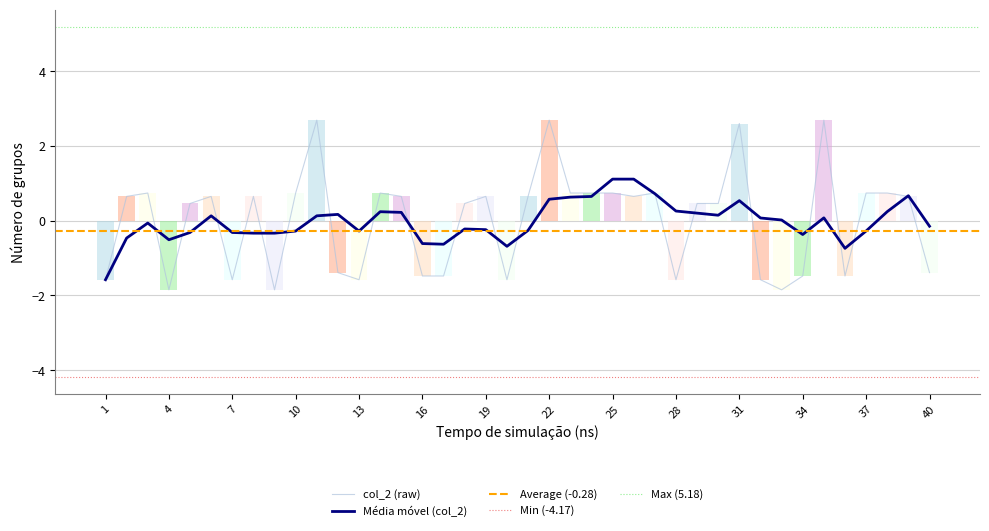

At which label does the data first exceed 0?

2